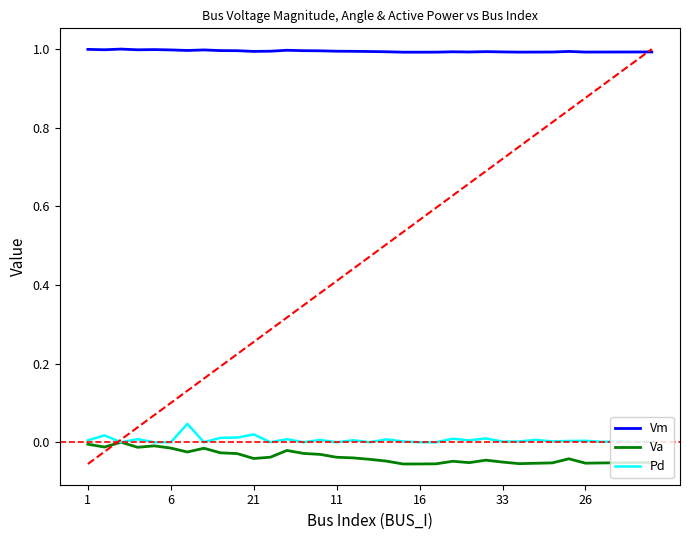

What is the highest value of the Vm series?

1.0